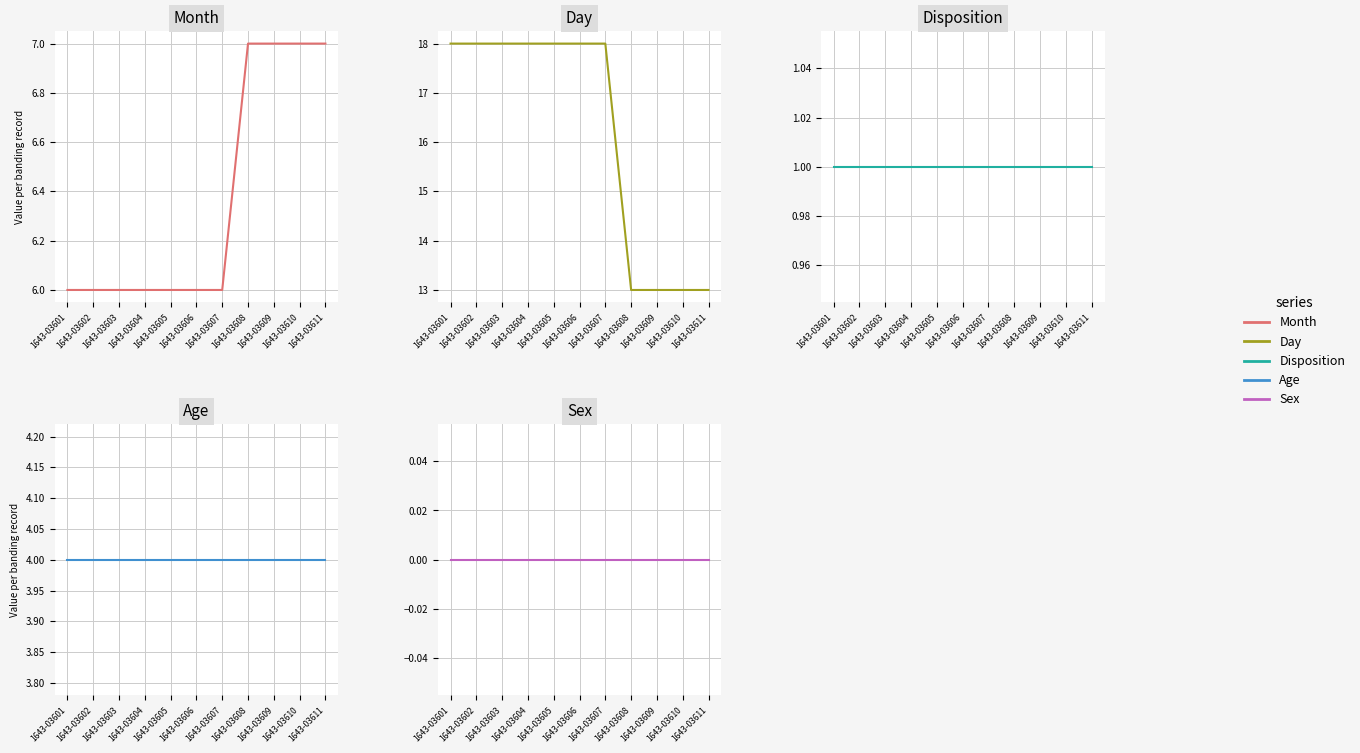

True or false: Age and Day intersect in this chart.

False